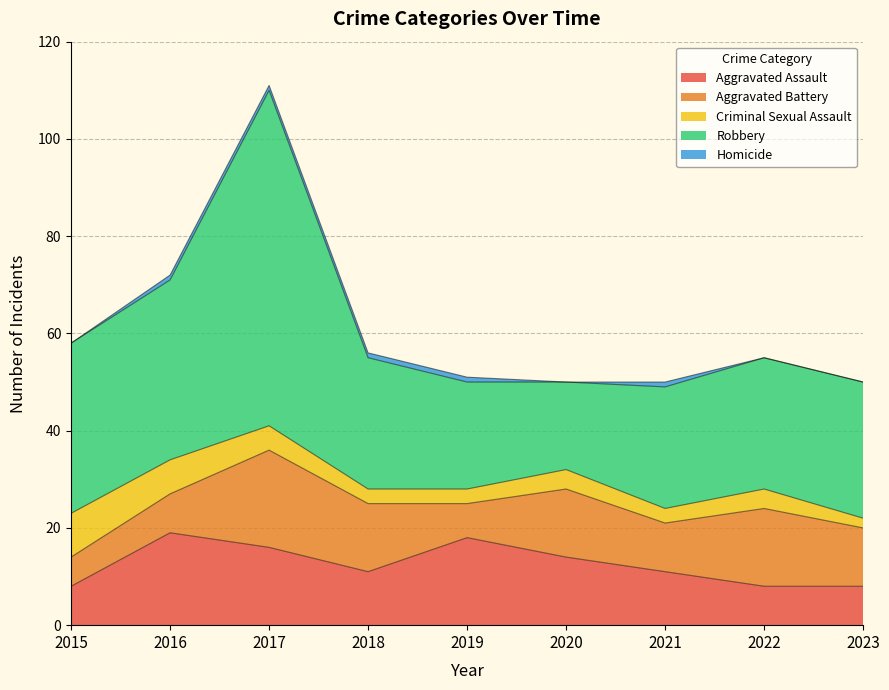

The Criminal Sexual Assault series shows 4 at 2020. True or false?

True